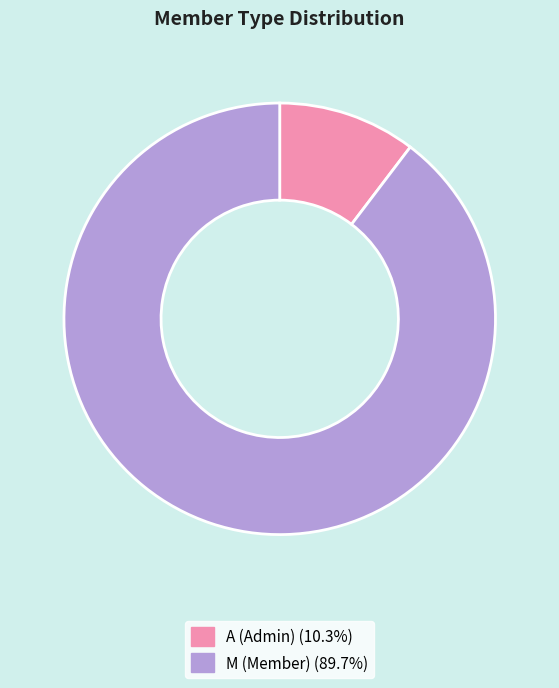

How many segments does this pie chart have?

2